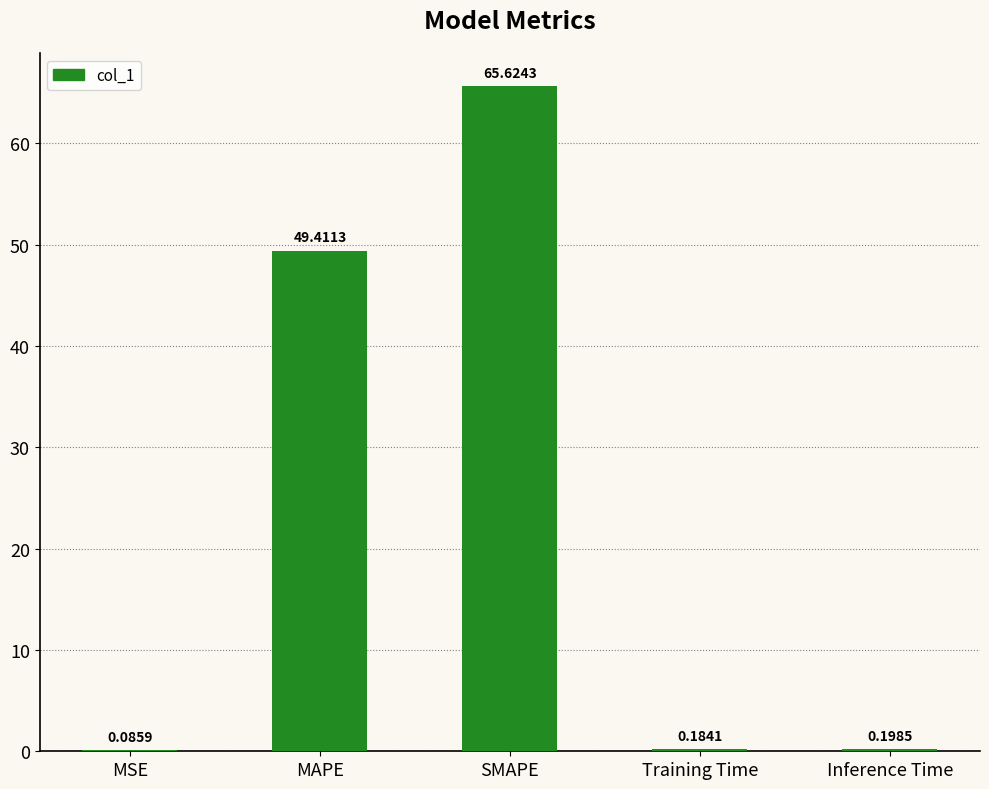

Which category has the highest value across all series?

SMAPE